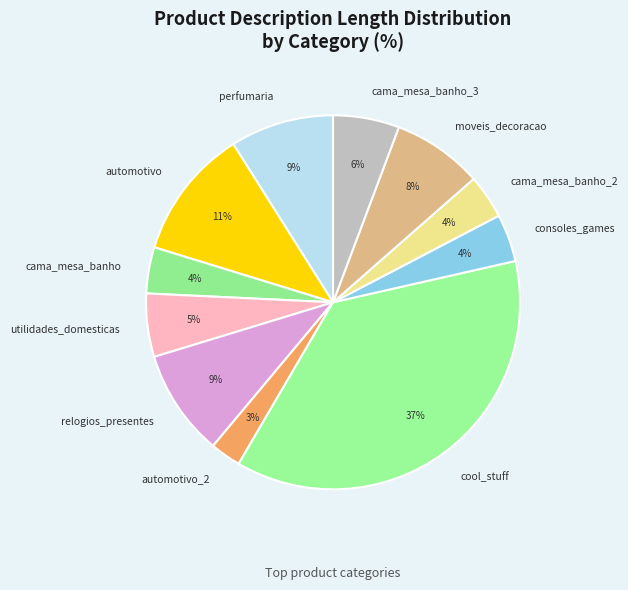

To the nearest percent, what is the difference between the utilidades_domesticas and consoles_games slice percentages?

1%